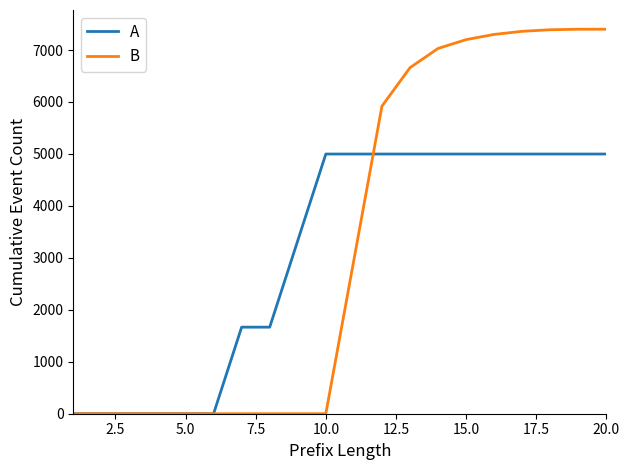

List the series in order of their peak value, highest first.

B, A